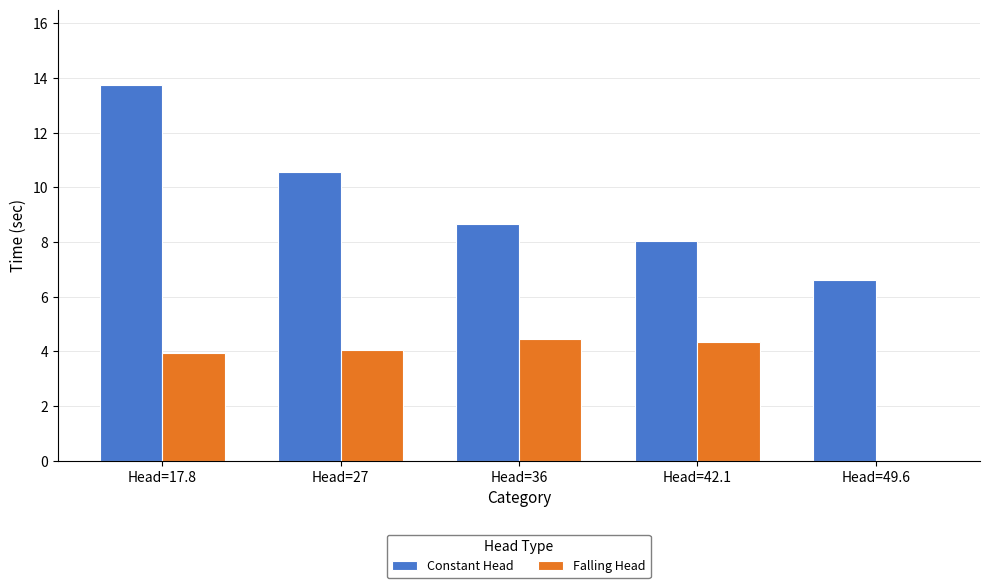

At which label does Constant Head reach its peak?

Head=17.8